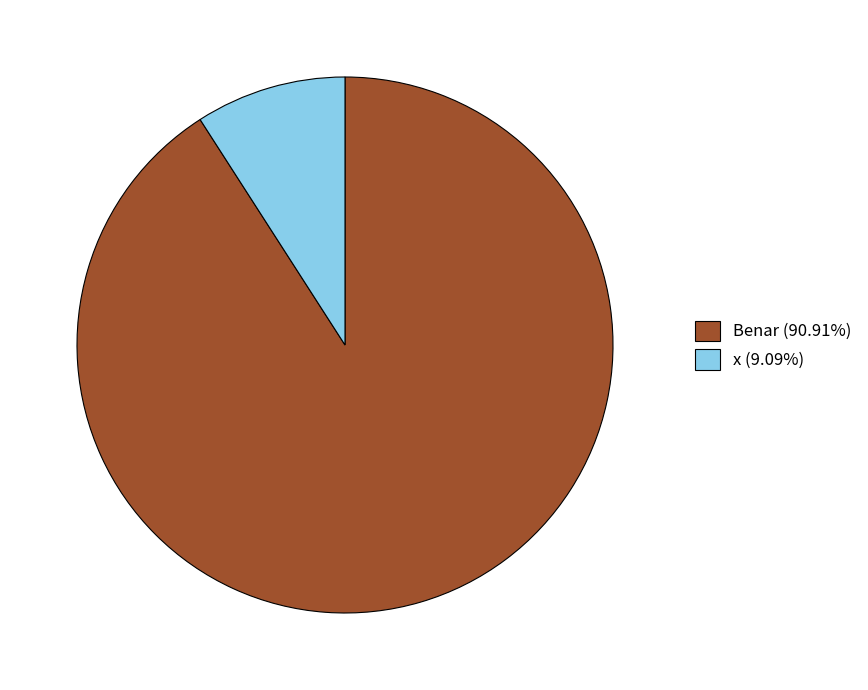

Which category accounts for the majority?

Benar